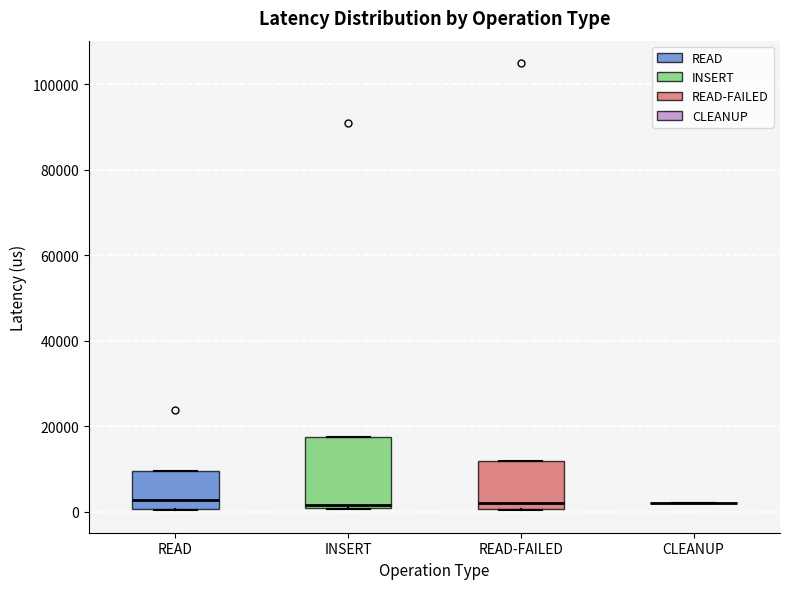

Where does the median line of the box for INSERT sit on the y-axis? The values are not printed on the chart, so give them approximately, as read against the axis.

2000